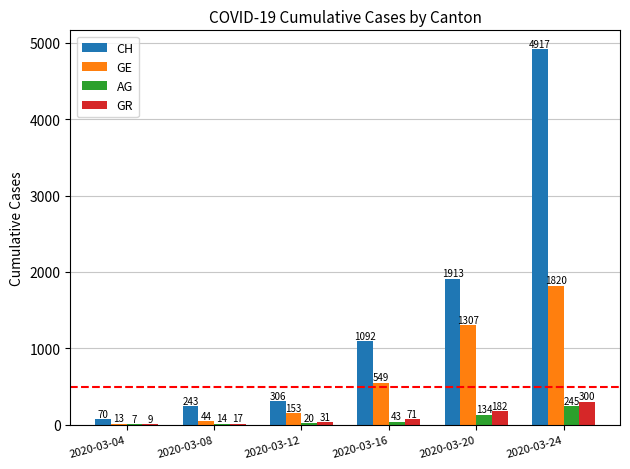

Where is CH nearest to the value 2493?

2020-03-20